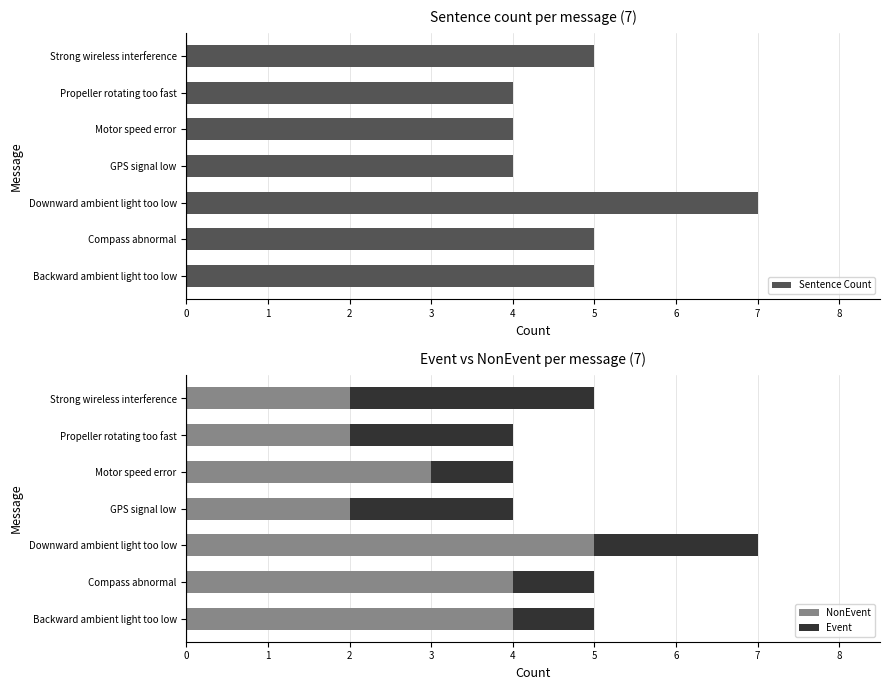

Which category has the highest value in the Sentence Count series?

Downward ambient light too low